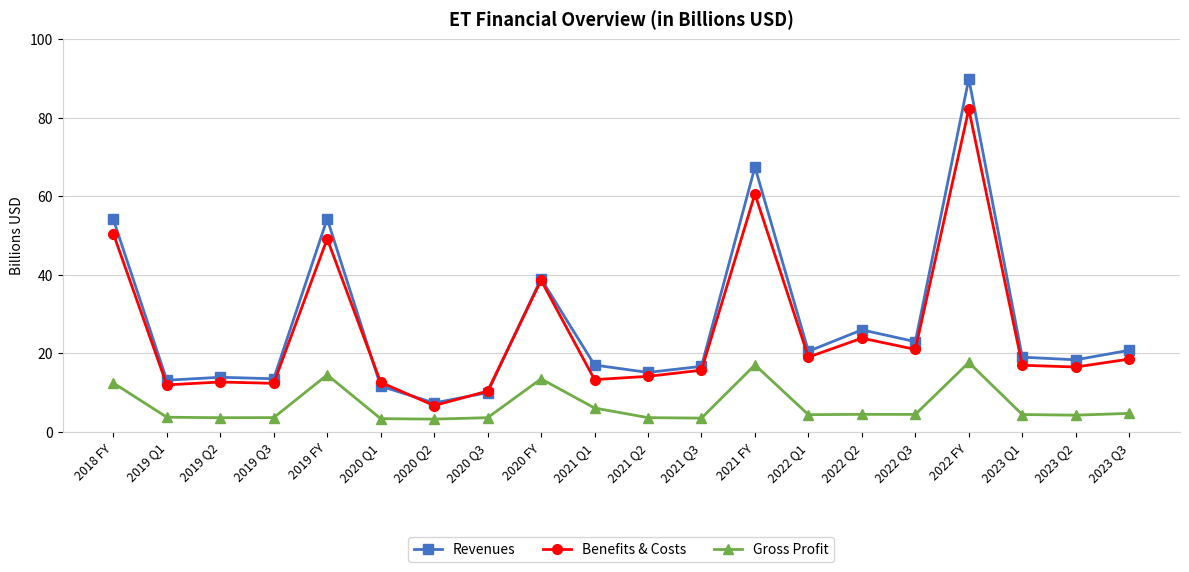

Does the chart have visible grid lines?

Yes